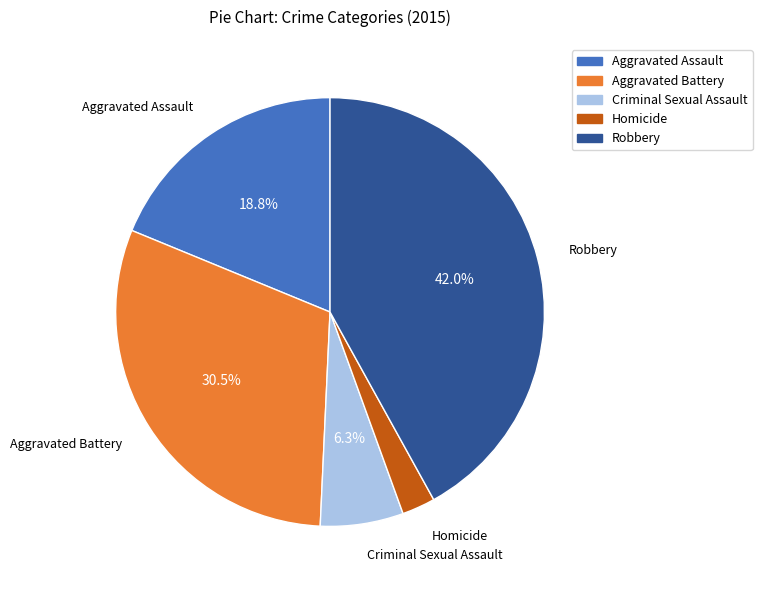

To the nearest percent, what percentage of the pie is Criminal Sexual Assault?

6%